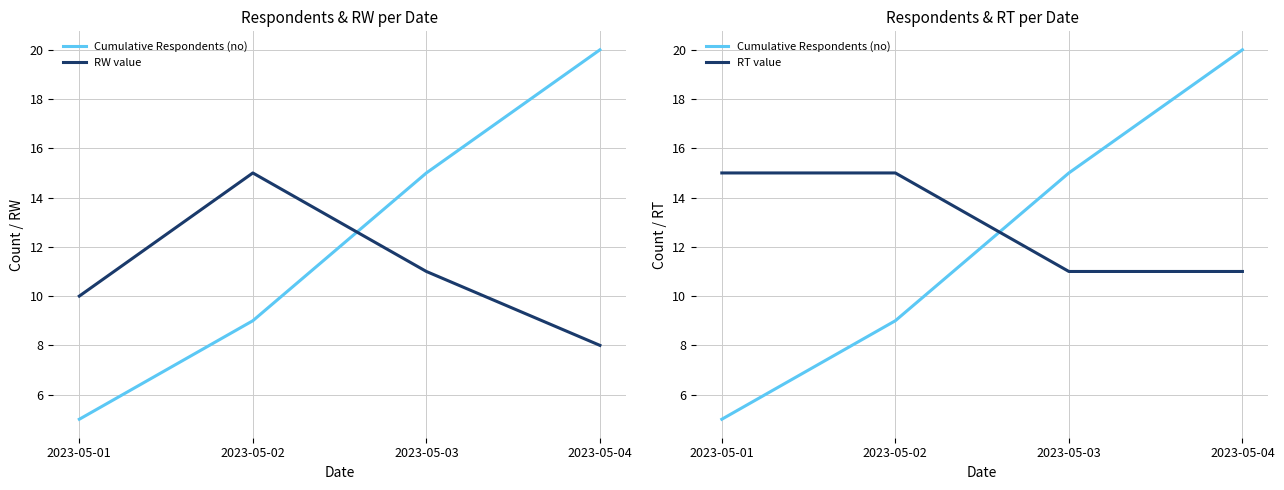

True or false: RW value and RT value cross at least once.

False